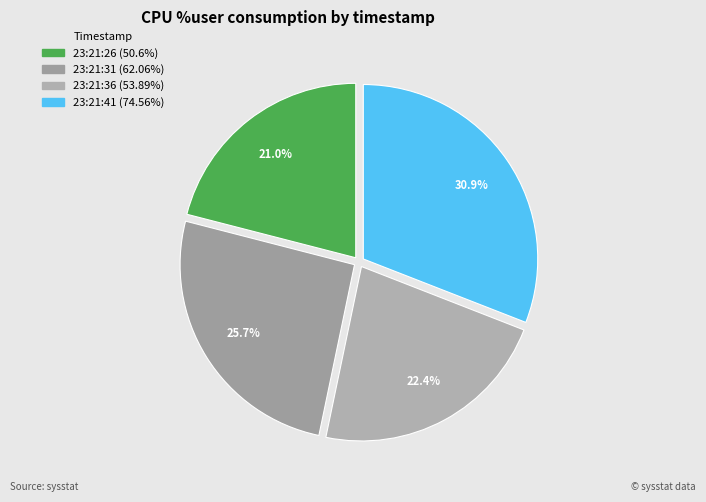

How many segments does this pie chart have?

4